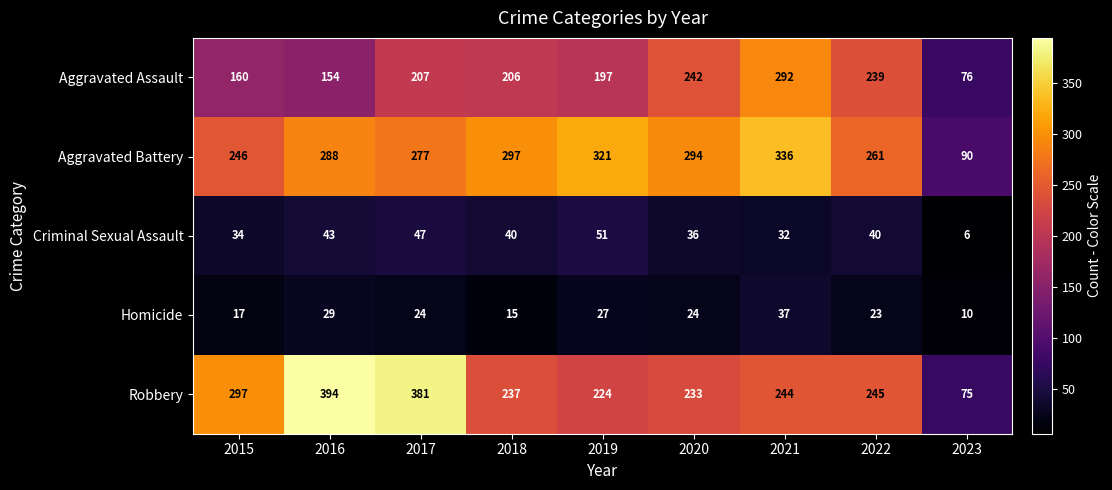

Which series has the widest spread of values?

Robbery